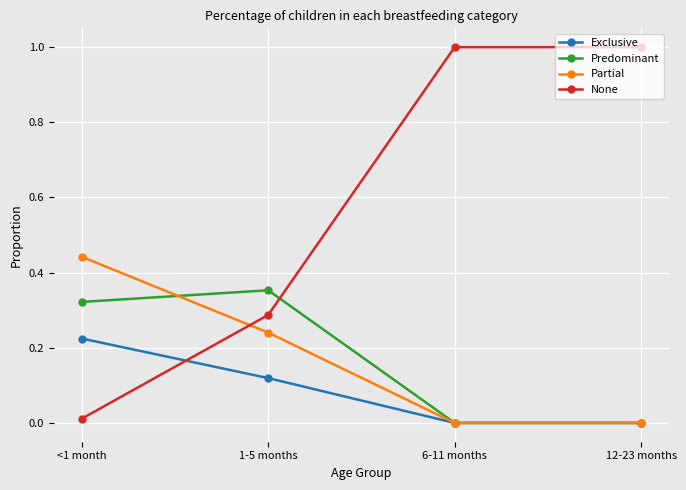

Which series has the largest range (max minus min)?

None